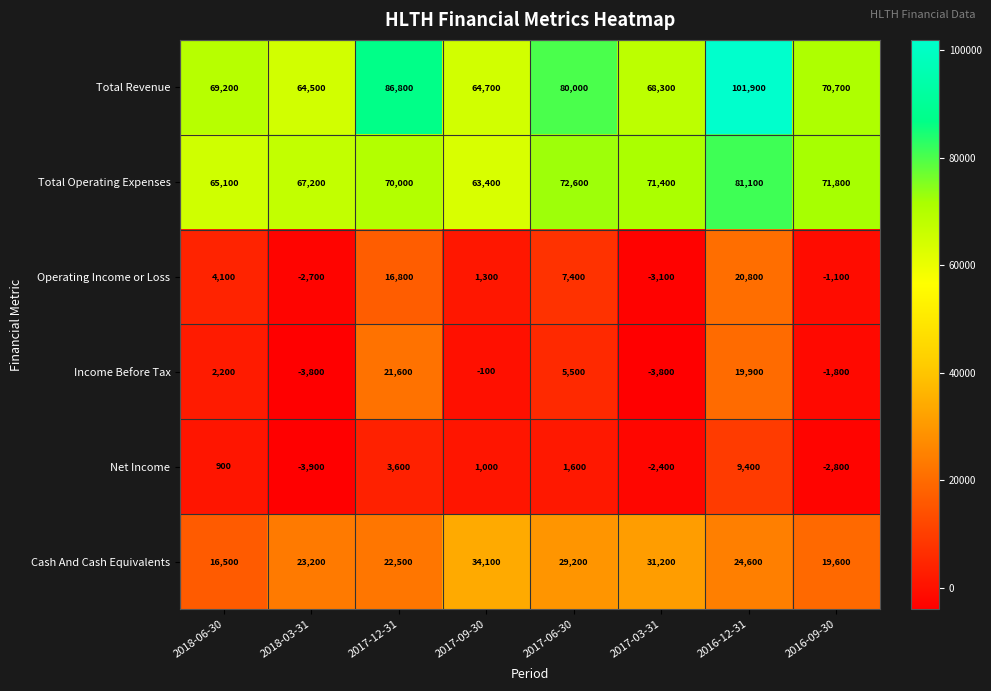

What is the difference between the maximum and minimum values in the Income Before Tax series?

25400